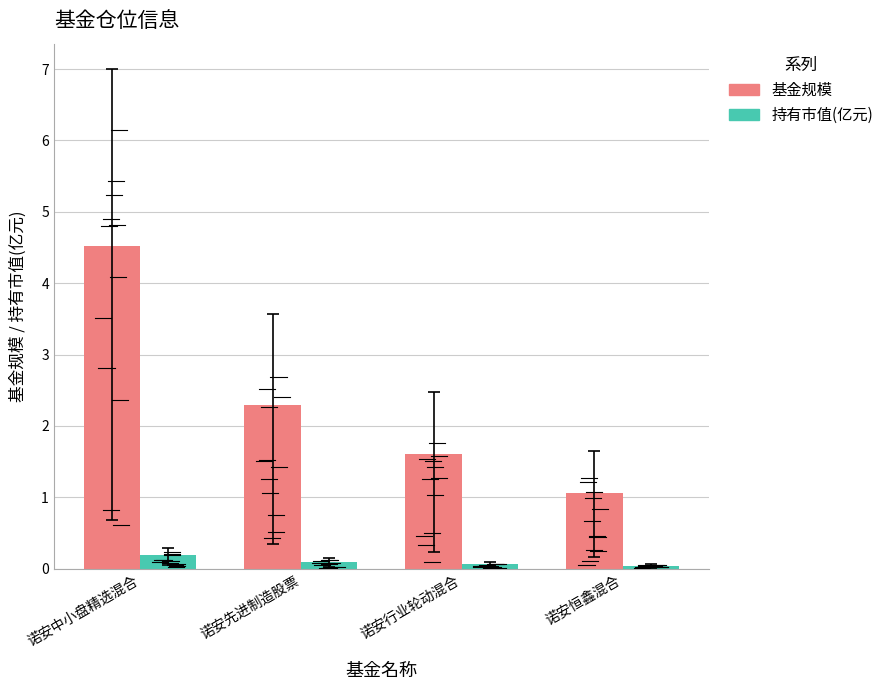

The 基金规模 series shows 2.9 at 诺安中小盘精选混合. True or false?

False